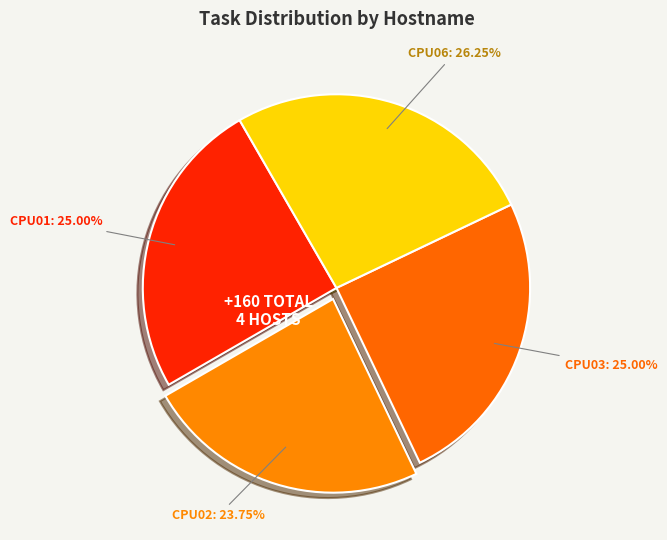

Count the number of slices in the pie.

4